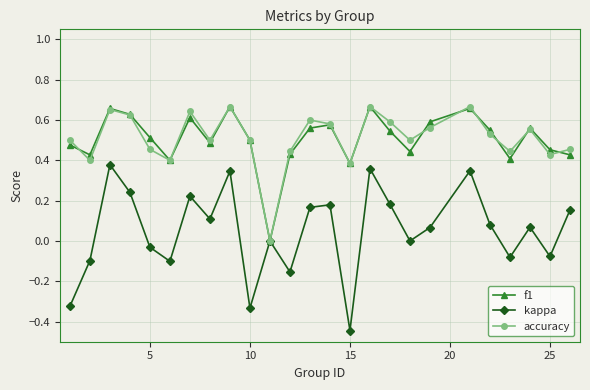

True or false: kappa has more than 0 interior local peaks.

True